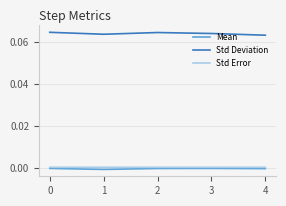

True or false: Std Deviation and Mean cross at least once.

False